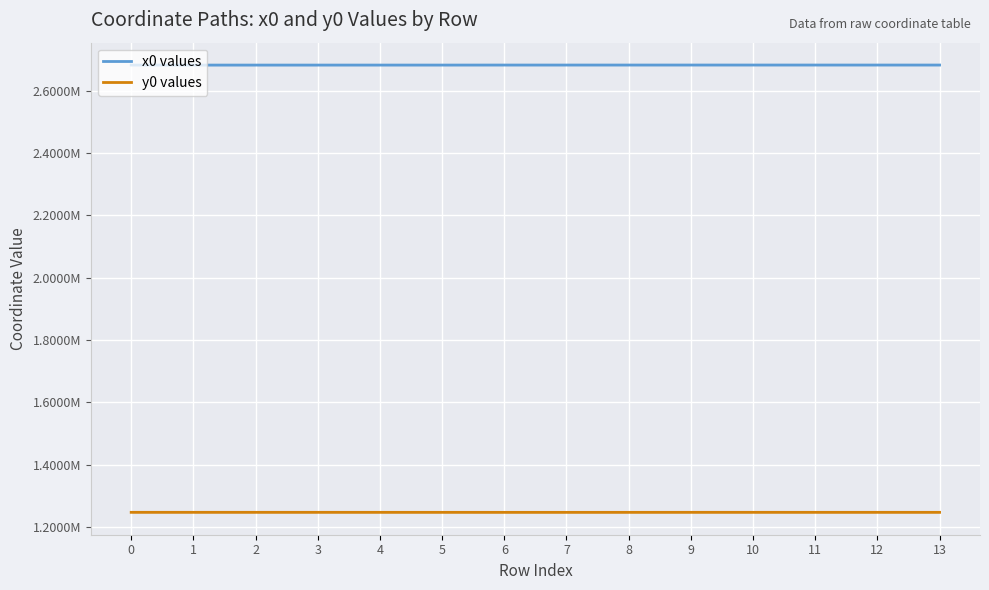

True or false: x0 values has a value of 2682571.7 at 8.

True